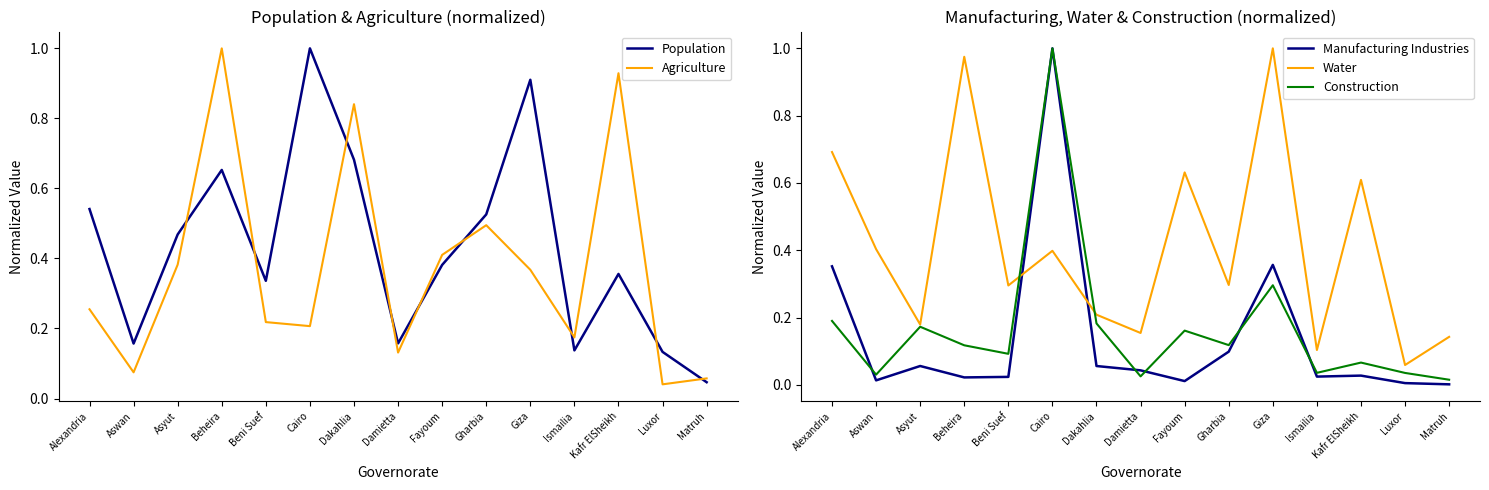

What is the sum of all Construction values?

2.5